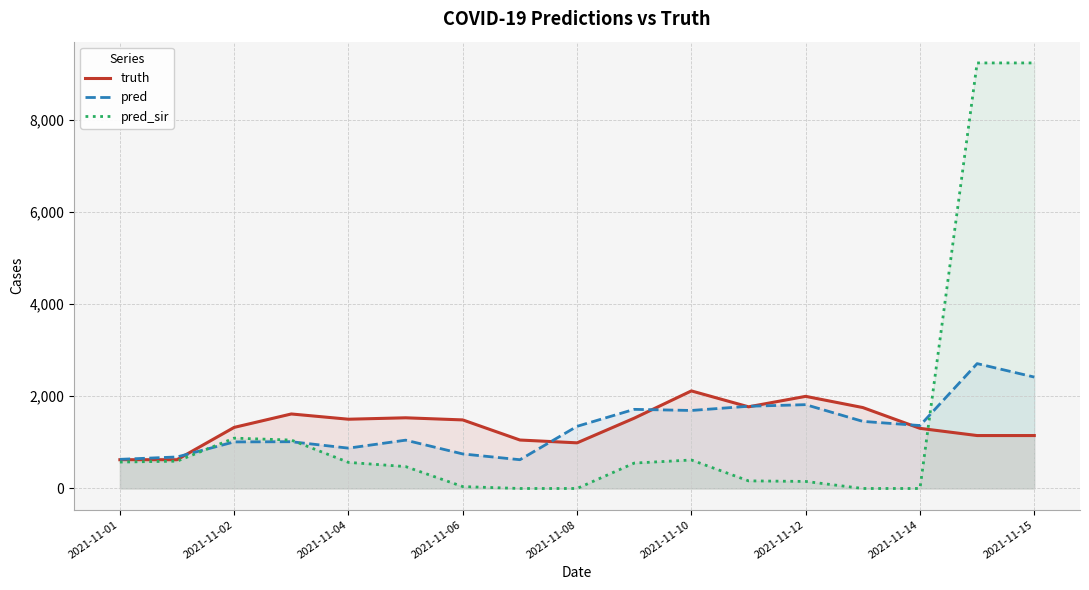

Which series has the widest spread of values?

pred_sir